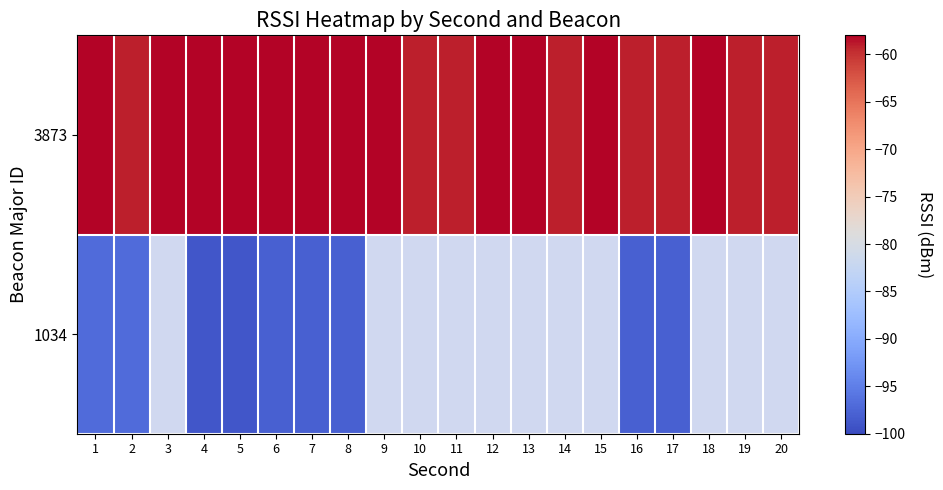

What is the total value across all series at 8?

-156.0